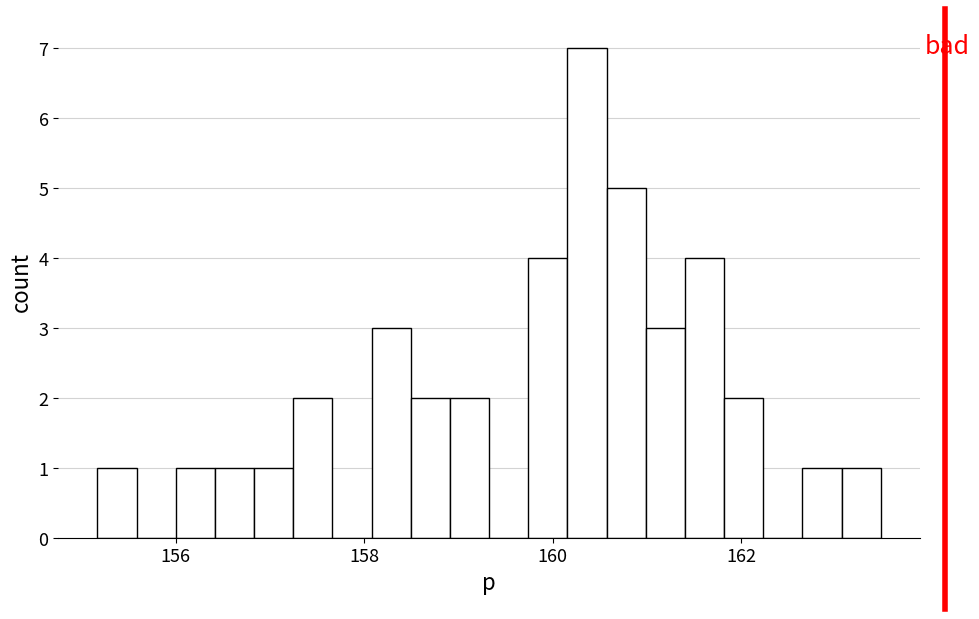

Around what value on the x-axis is the tallest bar? Give the approximate position of its centre, as read against the axis.

160.4